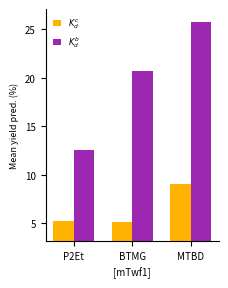

What is the value of the $K^c_d$ bar at the 3rd from the left?

9.1